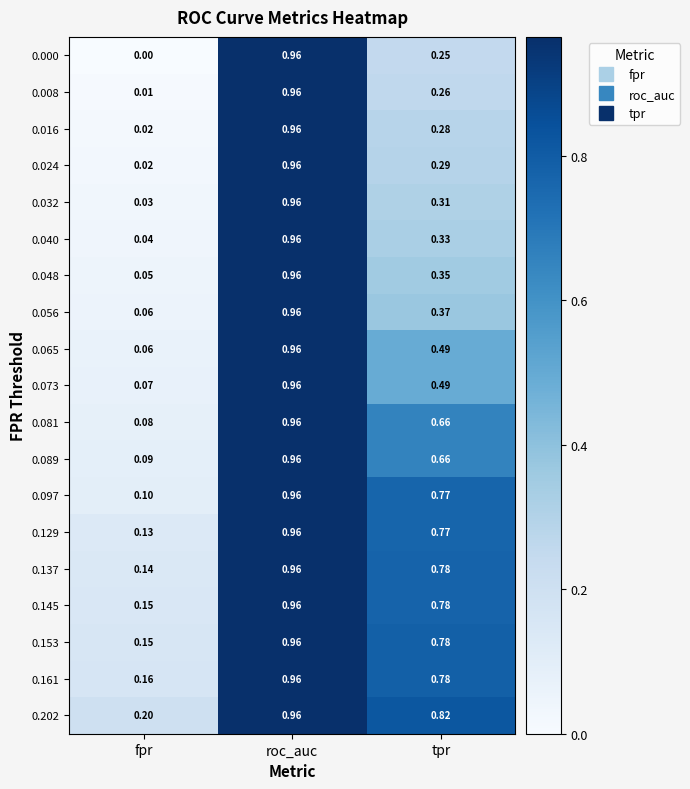

Is the value of 0.137 at fpr greater than the value of 0.129 at tpr?

No